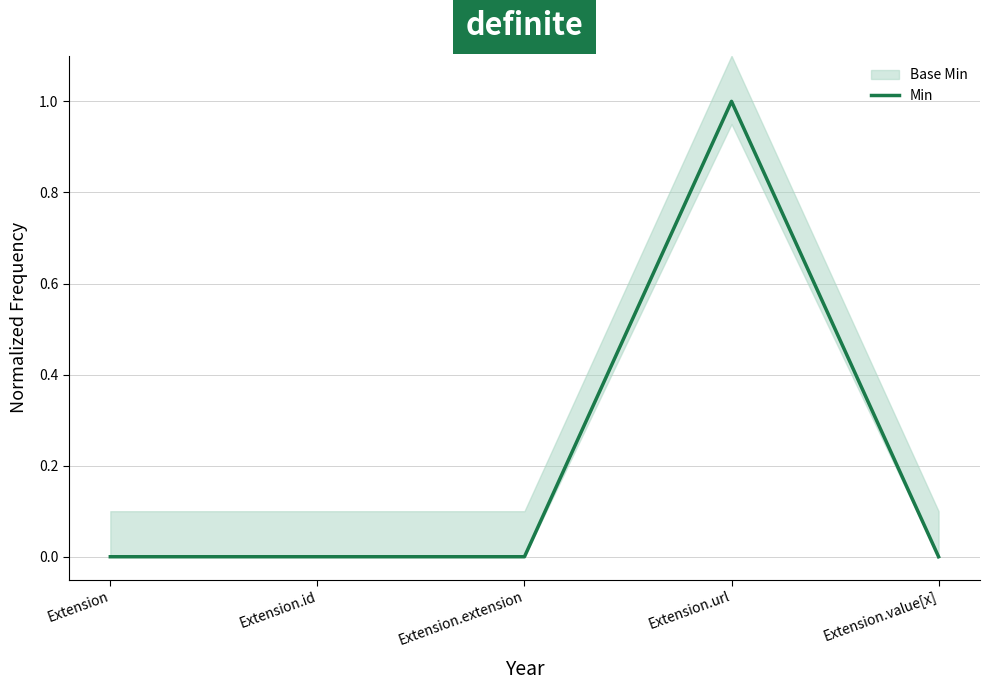

How many values are between 0 and 1?

5